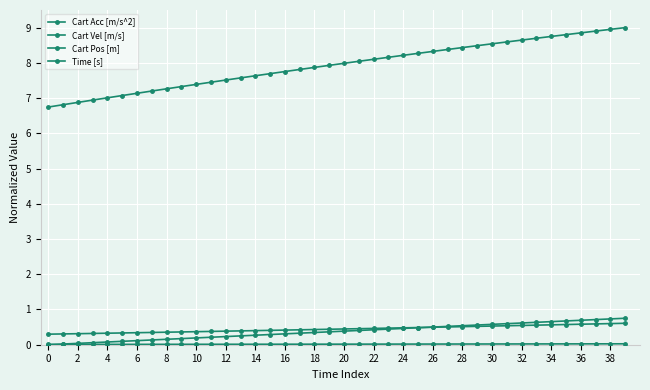

How many distinct data groups are displayed?

4